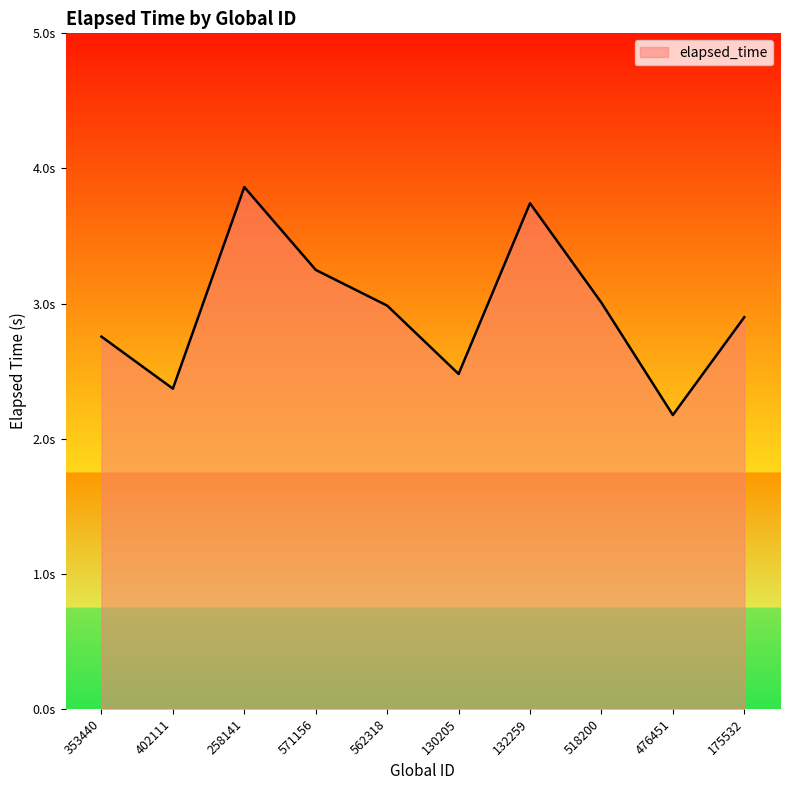

How many categories are shown in the chart?

10